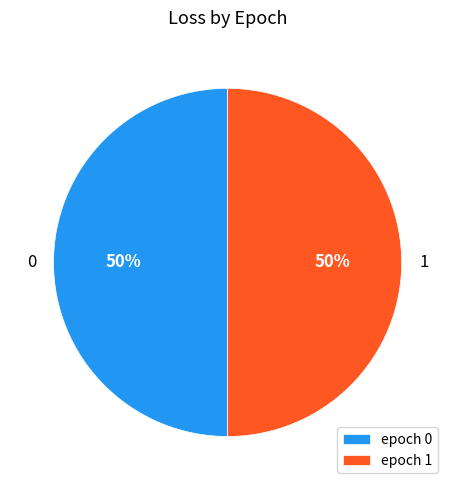

The epoch 1 slice represents 50% of the pie. True or false?

True